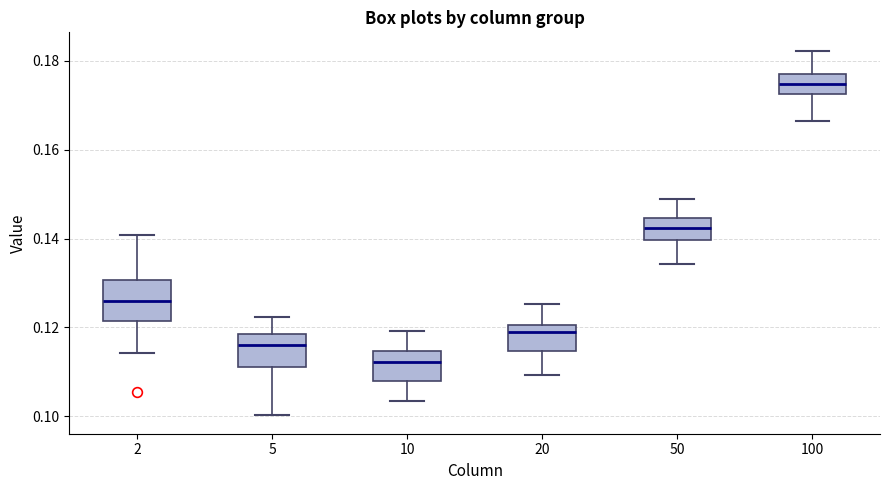

Where does the upper whisker of the box at x = 5 end on the y-axis? The values are not printed on the chart, so give them approximately, as read against the axis.

0.122